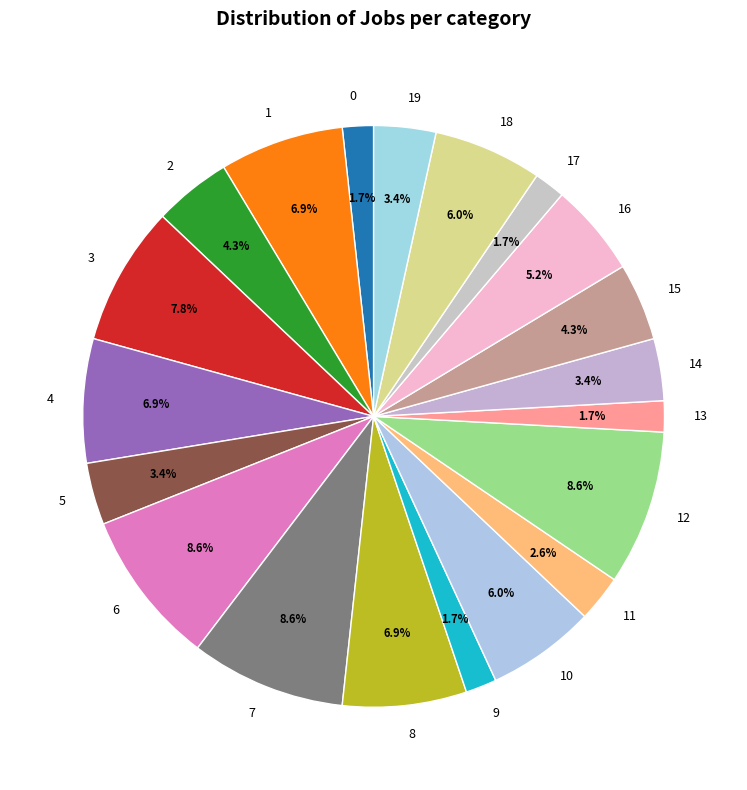

To the nearest percent, what is the combined percentage of 12 and 11?

11%